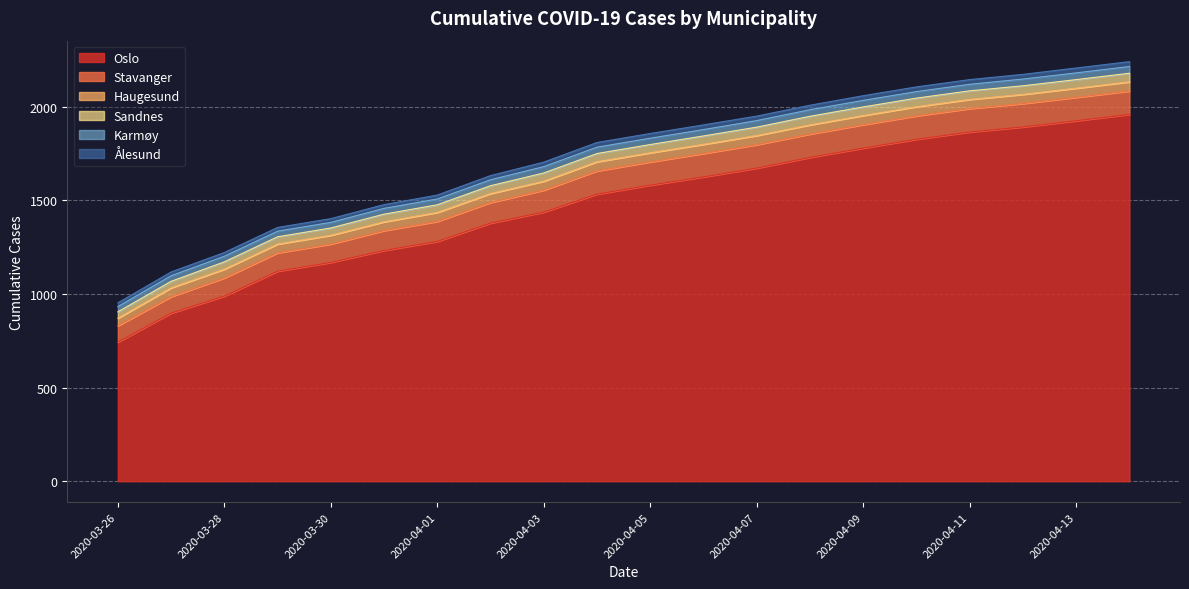

Which series has the largest total across all categories?

Oslo